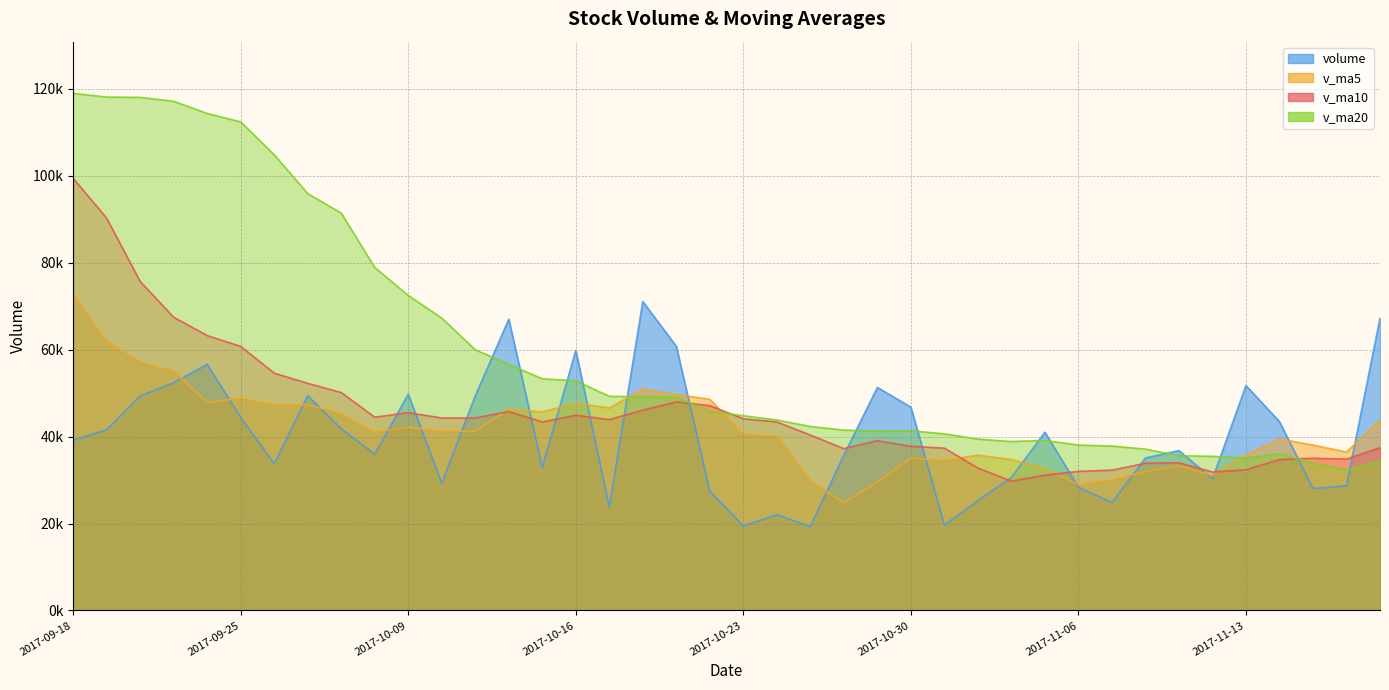

Reading right to left, list all the values displayed in this chart.

volume: 2017-11-17=67256.4	2017-11-16=28700.5	2017-11-15=28075.1	2017-11-14=43435.1	2017-11-13=51732.2	2017-11-10=30277.0	2017-11-09=36781.2	2017-11-08=35090.3	2017-11-07=24846.0	2017-11-06=28354.0	2017-11-03=41017.0	2017-11-02=30612.6	2017-11-01=25264.3	2017-10-31=19650.0	2017-10-30=46774.5	2017-10-27=51300.6	2017-10-26=35760.0	2017-10-25=19292.6	2017-10-24=22052.5	2017-10-23=19430.0	2017-10-20=27439.9	2017-10-19=60765.0	2017-10-18=71055.6	2017-10-17=23835.8	2017-10-16=59812.2	2017-10-13=32924.7	2017-10-12=67015.0	2017-10-11=49369.0	2017-10-10=29294.2	2017-10-09=49758.6	2017-09-29=35973.4	2017-09-28=41833.9	2017-09-27=49405.5	2017-09-26=33796.5	2017-09-25=44411.7	2017-09-22=56656.2	2017-09-21=52398.0	2017-09-20=49347.9	2017-09-19=41560.0	2017-09-18=39210.8
v_ma5: 2017-11-17=43839.9	2017-11-16=36444.0	2017-11-15=38060.1	2017-11-14=39463.2	2017-11-13=35745.3	2017-11-10=31069.7	2017-11-09=33217.7	2017-11-08=31984.0	2017-11-07=30018.8	2017-11-06=28979.6	2017-11-03=32663.7	2017-11-02=34720.4	2017-11-01=35749.9	2017-10-31=34555.5	2017-10-30=35036.0	2017-10-27=29567.2	2017-10-26=24795.0	2017-10-25=29796.0	2017-10-24=40148.6	2017-10-23=40505.3	2017-10-20=48581.7	2017-10-19=49678.7	2017-10-18=50928.7	2017-10-17=46591.3	2017-10-16=47683.0	2017-10-13=45672.3	2017-10-12=46282.0	2017-10-11=41245.8	2017-10-10=41253.1	2017-10-09=42153.6	2017-09-29=41084.2	2017-09-28=45220.8	2017-09-27=47333.6	2017-09-26=47322.1	2017-09-25=48874.8	2017-09-22=47834.6	2017-09-21=55077.8	2017-09-20=57178.6	2017-09-19=61884.4	2017-09-18=72638.3
v_ma10: 2017-11-17=37454.8	2017-11-16=34830.8	2017-11-15=35022.1	2017-11-14=34741.0	2017-11-13=32362.5	2017-11-10=31866.7	2017-11-09=33969.1	2017-11-08=33866.9	2017-11-07=32287.2	2017-11-06=32007.8	2017-11-03=31115.4	2017-11-02=29757.7	2017-11-01=32772.9	2017-10-31=37352.1	2017-10-30=37770.7	2017-10-27=39074.4	2017-10-26=37236.8	2017-10-25=40362.3	2017-10-24=43370.0	2017-10-23=44094.1	2017-10-20=47127.0	2017-10-19=47980.3	2017-10-18=46087.2	2017-10-17=43922.2	2017-10-16=44918.3	2017-10-13=43378.2	2017-10-12=45751.4	2017-10-11=44289.7	2017-10-10=44287.6	2017-10-09=45514.2	2017-09-29=44459.4	2017-09-28=50149.3	2017-09-27=52256.1	2017-09-26=54603.2	2017-09-25=60756.6	2017-09-22=63242.4	2017-09-21=67463.9	2017-09-20=75683.7	2017-09-19=90250.5	2017-09-18=99429.5
v_ma20: 2017-11-17=34285.1	2017-11-16=32294.3	2017-11-15=33897.5	2017-11-14=36046.5	2017-11-13=35066.6	2017-11-10=35470.6	2017-11-09=35602.9	2017-11-08=37114.6	2017-11-07=37828.6	2017-11-06=38051.0	2017-11-03=39121.2	2017-11-02=38869.0	2017-11-01=39430.1	2017-10-31=40637.1	2017-10-30=41344.5	2017-10-27=41226.3	2017-10-26=41494.1	2017-10-25=42326.0	2017-10-24=43828.8	2017-10-23=44804.2	2017-10-20=45793.2	2017-10-19=49064.8	2017-10-18=49171.7	2017-10-17=49262.7	2017-10-16=52837.4	2017-10-13=53310.3	2017-10-12=56607.7	2017-10-11=59986.7	2017-10-10=67269.0	2017-10-09=72471.8	2017-09-29=78902.5	2017-09-28=91419.1	2017-09-27=95910.0	2017-09-26=104830.5	2017-09-25=112391.1	2017-09-22=114345.5	2017-09-21=117142.2	2017-09-20=118045.4	2017-09-19=118113.4	2017-09-18=118959.9